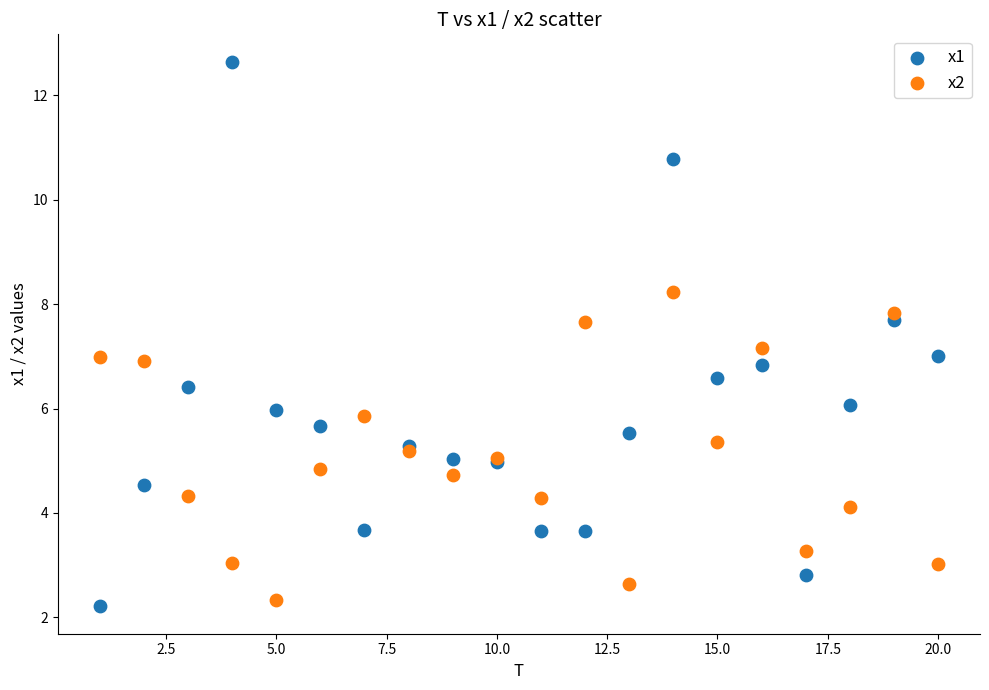

Which series has the widest spread of Y values?

x1